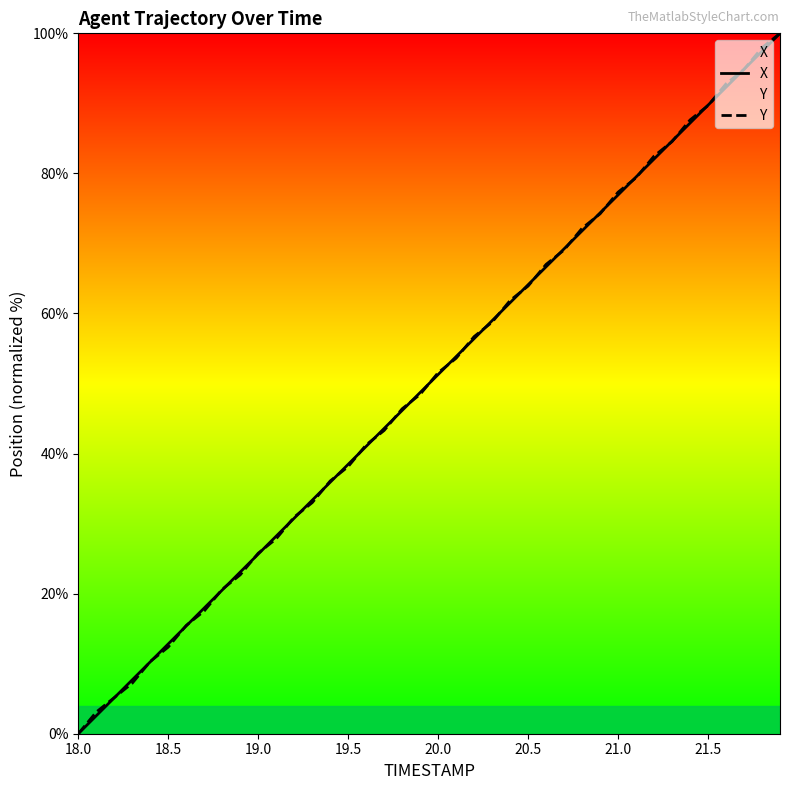

Does the chart display data point markers on the line(s)?

No